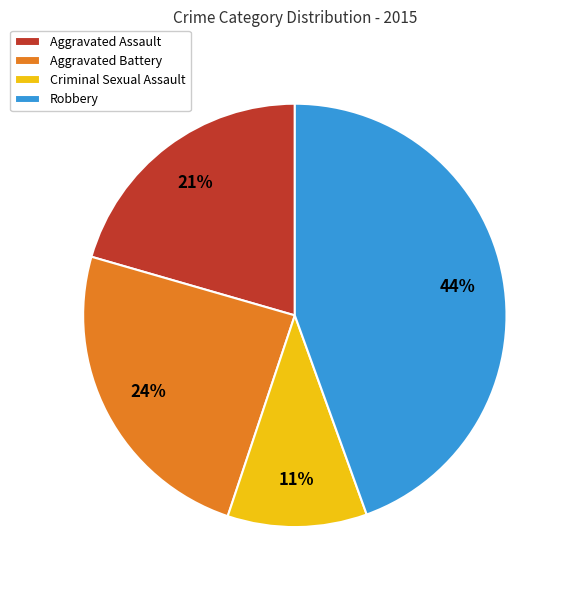

Approximately how many times larger is the value at Aggravated Assault compared to Robbery?

0.5